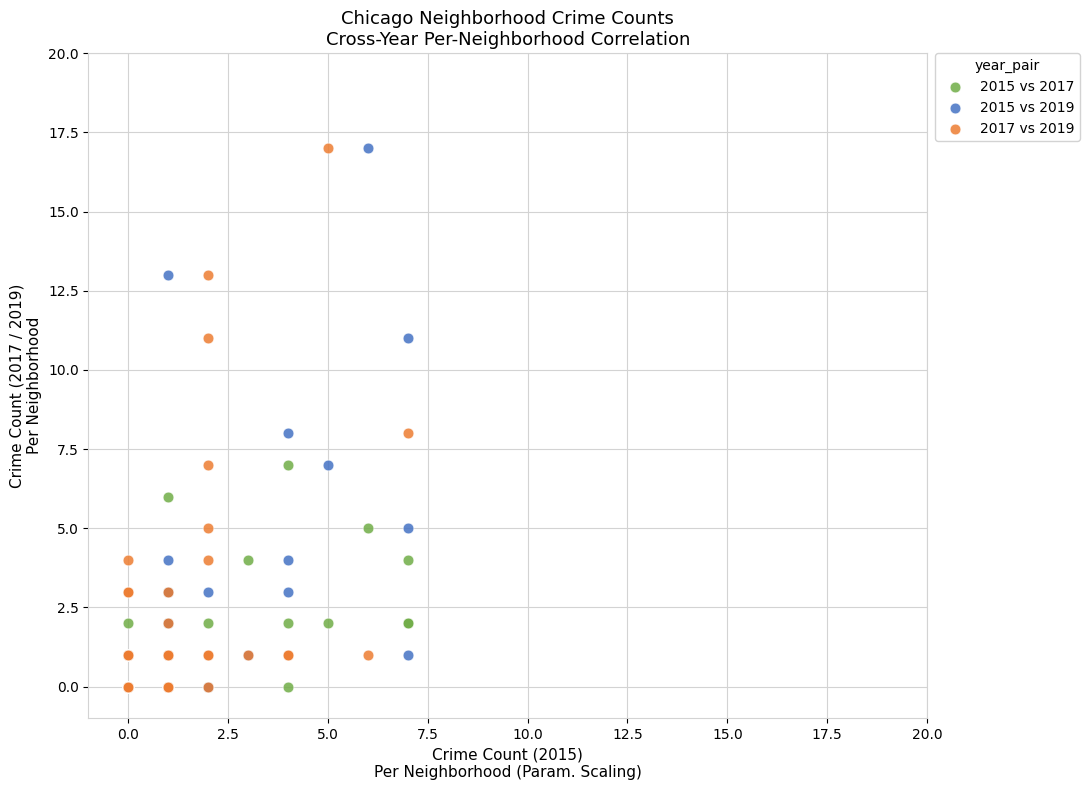

What are all the series names shown in the legend?

2015 vs 2017, 2015 vs 2019, 2017 vs 2019